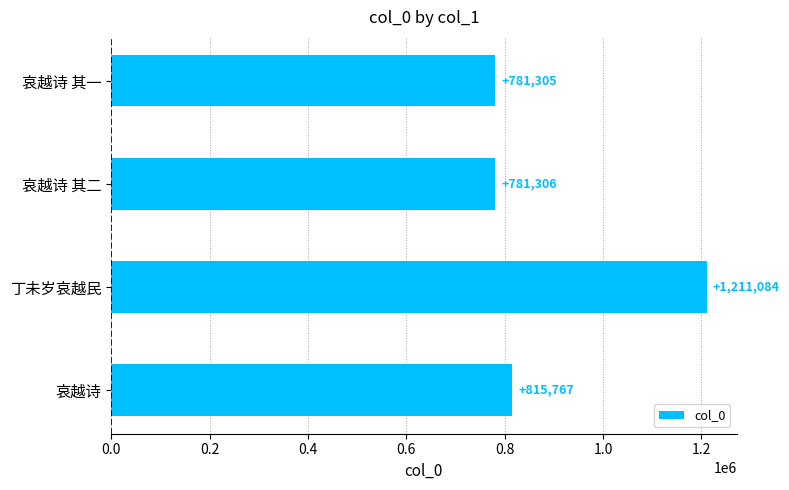

What is the ratio of the value at 哀越诗 to the value at 丁未岁哀越民?

0.7